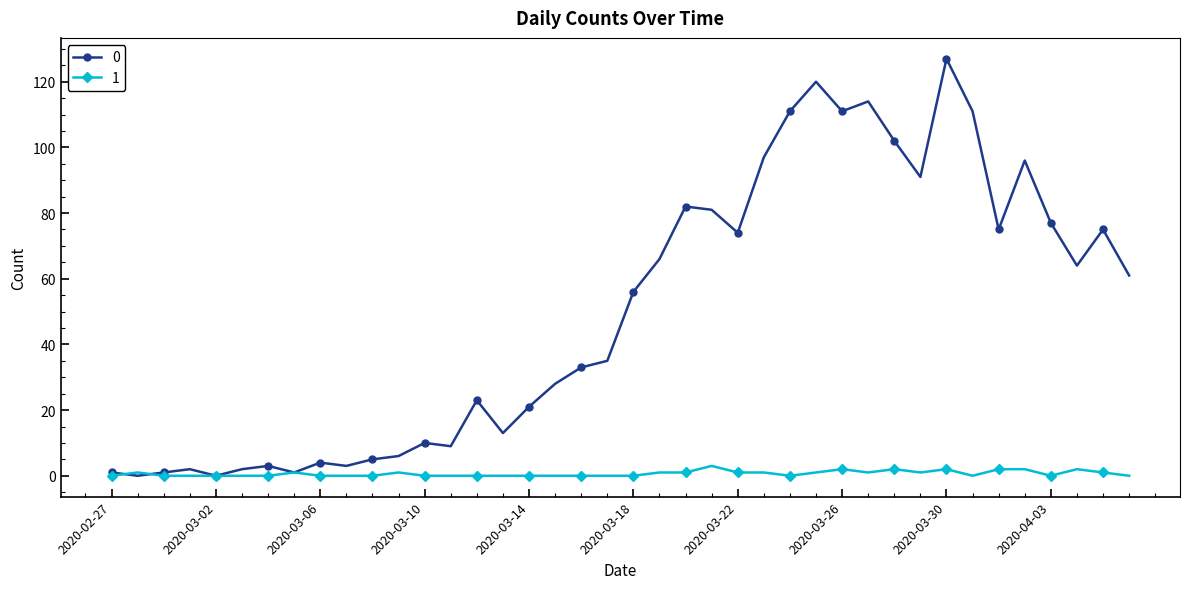

What is the greatest value displayed?

127